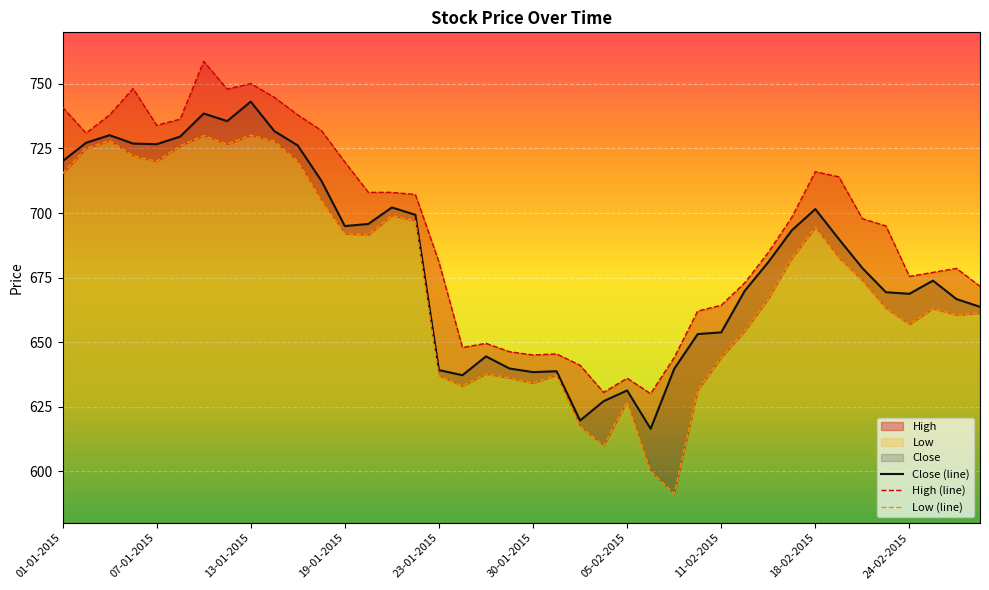

In High, how many points are lower than both neighbors (excluding endpoints)?

8